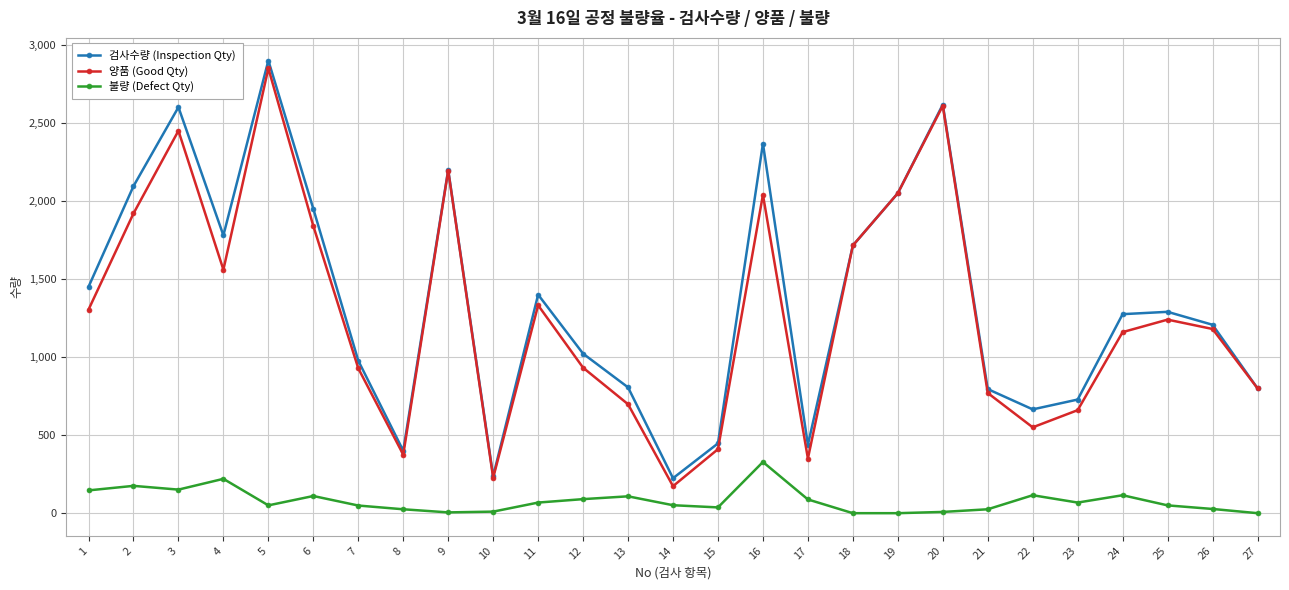

At which category does 검사수량 (Inspection Qty) reach its first local peak?

3